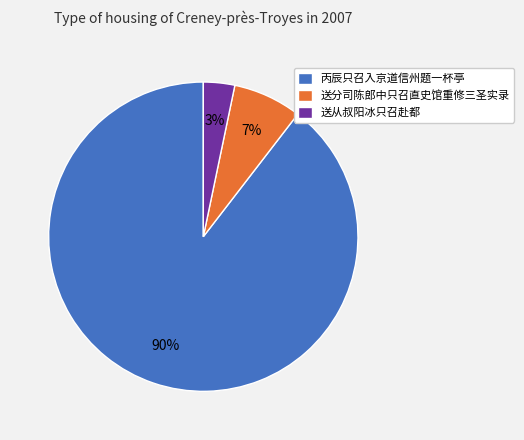

Which has a higher value, 送分司陈郎中只召直史馆重修三圣实录 or 丙辰只召入京道信州题一杯亭?

丙辰只召入京道信州题一杯亭